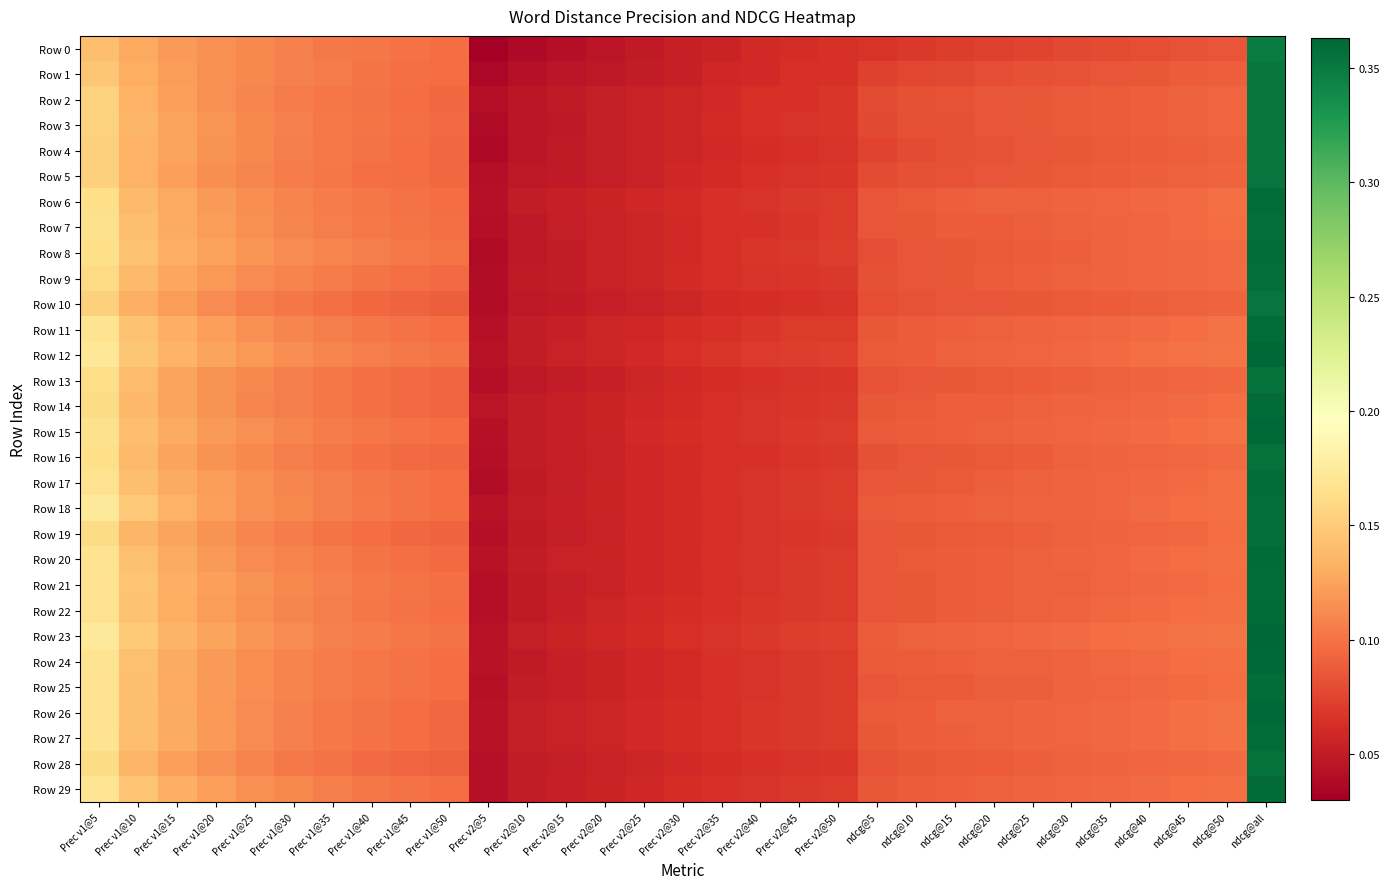

Reading left to right, list all the values displayed in this chart.

Row 0: Prec v1@5=0.1	Prec v1@10=0.1	Prec v1@15=0.1	Prec v1@20=0.1	Prec v1@25=0.1	Prec v1@30=0.1	Prec v1@35=0.1	Prec v1@40=0.1	Prec v1@45=0.1	Prec v1@50=0.1	Prec v2@5=0.0	Prec v2@10=0.0	Prec v2@15=0.0	Prec v2@20=0.0	Prec v2@25=0.0	Prec v2@30=0.1	Prec v2@35=0.1	Prec v2@40=0.1	Prec v2@45=0.1	Prec v2@50=0.1	ndcg@5=0.1	ndcg@10=0.1	ndcg@15=0.1	ndcg@20=0.1	ndcg@25=0.1	ndcg@30=0.1	ndcg@35=0.1	ndcg@40=0.1	ndcg@45=0.1	ndcg@50=0.1	ndcg@all=0.3
Row 1: Prec v1@5=0.1	Prec v1@10=0.1	Prec v1@15=0.1	Prec v1@20=0.1	Prec v1@25=0.1	Prec v1@30=0.1	Prec v1@35=0.1	Prec v1@40=0.1	Prec v1@45=0.1	Prec v1@50=0.1	Prec v2@5=0.0	Prec v2@10=0.0	Prec v2@15=0.0	Prec v2@20=0.0	Prec v2@25=0.0	Prec v2@30=0.1	Prec v2@35=0.1	Prec v2@40=0.1	Prec v2@45=0.1	Prec v2@50=0.1	ndcg@5=0.1	ndcg@10=0.1	ndcg@15=0.1	ndcg@20=0.1	ndcg@25=0.1	ndcg@30=0.1	ndcg@35=0.1	ndcg@40=0.1	ndcg@45=0.1	ndcg@50=0.1	ndcg@all=0.4
Row 2: Prec v1@5=0.2	Prec v1@10=0.1	Prec v1@15=0.1	Prec v1@20=0.1	Prec v1@25=0.1	Prec v1@30=0.1	Prec v1@35=0.1	Prec v1@40=0.1	Prec v1@45=0.1	Prec v1@50=0.1	Prec v2@5=0.0	Prec v2@10=0.0	Prec v2@15=0.0	Prec v2@20=0.1	Prec v2@25=0.1	Prec v2@30=0.1	Prec v2@35=0.1	Prec v2@40=0.1	Prec v2@45=0.1	Prec v2@50=0.1	ndcg@5=0.1	ndcg@10=0.1	ndcg@15=0.1	ndcg@20=0.1	ndcg@25=0.1	ndcg@30=0.1	ndcg@35=0.1	ndcg@40=0.1	ndcg@45=0.1	ndcg@50=0.1	ndcg@all=0.4
Row 3: Prec v1@5=0.2	Prec v1@10=0.1	Prec v1@15=0.1	Prec v1@20=0.1	Prec v1@25=0.1	Prec v1@30=0.1	Prec v1@35=0.1	Prec v1@40=0.1	Prec v1@45=0.1	Prec v1@50=0.1	Prec v2@5=0.0	Prec v2@10=0.0	Prec v2@15=0.0	Prec v2@20=0.1	Prec v2@25=0.1	Prec v2@30=0.1	Prec v2@35=0.1	Prec v2@40=0.1	Prec v2@45=0.1	Prec v2@50=0.1	ndcg@5=0.1	ndcg@10=0.1	ndcg@15=0.1	ndcg@20=0.1	ndcg@25=0.1	ndcg@30=0.1	ndcg@35=0.1	ndcg@40=0.1	ndcg@45=0.1	ndcg@50=0.1	ndcg@all=0.4
Row 4: Prec v1@5=0.2	Prec v1@10=0.1	Prec v1@15=0.1	Prec v1@20=0.1	Prec v1@25=0.1	Prec v1@30=0.1	Prec v1@35=0.1	Prec v1@40=0.1	Prec v1@45=0.1	Prec v1@50=0.1	Prec v2@5=0.0	Prec v2@10=0.0	Prec v2@15=0.0	Prec v2@20=0.1	Prec v2@25=0.1	Prec v2@30=0.1	Prec v2@35=0.1	Prec v2@40=0.1	Prec v2@45=0.1	Prec v2@50=0.1	ndcg@5=0.1	ndcg@10=0.1	ndcg@15=0.1	ndcg@20=0.1	ndcg@25=0.1	ndcg@30=0.1	ndcg@35=0.1	ndcg@40=0.1	ndcg@45=0.1	ndcg@50=0.1	ndcg@all=0.4
Row 5: Prec v1@5=0.2	Prec v1@10=0.1	Prec v1@15=0.1	Prec v1@20=0.1	Prec v1@25=0.1	Prec v1@30=0.1	Prec v1@35=0.1	Prec v1@40=0.1	Prec v1@45=0.1	Prec v1@50=0.1	Prec v2@5=0.0	Prec v2@10=0.0	Prec v2@15=0.0	Prec v2@20=0.1	Prec v2@25=0.1	Prec v2@30=0.1	Prec v2@35=0.1	Prec v2@40=0.1	Prec v2@45=0.1	Prec v2@50=0.1	ndcg@5=0.1	ndcg@10=0.1	ndcg@15=0.1	ndcg@20=0.1	ndcg@25=0.1	ndcg@30=0.1	ndcg@35=0.1	ndcg@40=0.1	ndcg@45=0.1	ndcg@50=0.1	ndcg@all=0.4
Row 6: Prec v1@5=0.2	Prec v1@10=0.1	Prec v1@15=0.1	Prec v1@20=0.1	Prec v1@25=0.1	Prec v1@30=0.1	Prec v1@35=0.1	Prec v1@40=0.1	Prec v1@45=0.1	Prec v1@50=0.1	Prec v2@5=0.0	Prec v2@10=0.1	Prec v2@15=0.1	Prec v2@20=0.1	Prec v2@25=0.1	Prec v2@30=0.1	Prec v2@35=0.1	Prec v2@40=0.1	Prec v2@45=0.1	Prec v2@50=0.1	ndcg@5=0.1	ndcg@10=0.1	ndcg@15=0.1	ndcg@20=0.1	ndcg@25=0.1	ndcg@30=0.1	ndcg@35=0.1	ndcg@40=0.1	ndcg@45=0.1	ndcg@50=0.1	ndcg@all=0.4
Row 7: Prec v1@5=0.2	Prec v1@10=0.1	Prec v1@15=0.1	Prec v1@20=0.1	Prec v1@25=0.1	Prec v1@30=0.1	Prec v1@35=0.1	Prec v1@40=0.1	Prec v1@45=0.1	Prec v1@50=0.1	Prec v2@5=0.0	Prec v2@10=0.0	Prec v2@15=0.1	Prec v2@20=0.1	Prec v2@25=0.1	Prec v2@30=0.1	Prec v2@35=0.1	Prec v2@40=0.1	Prec v2@45=0.1	Prec v2@50=0.1	ndcg@5=0.1	ndcg@10=0.1	ndcg@15=0.1	ndcg@20=0.1	ndcg@25=0.1	ndcg@30=0.1	ndcg@35=0.1	ndcg@40=0.1	ndcg@45=0.1	ndcg@50=0.1	ndcg@all=0.4
Row 8: Prec v1@5=0.2	Prec v1@10=0.1	Prec v1@15=0.1	Prec v1@20=0.1	Prec v1@25=0.1	Prec v1@30=0.1	Prec v1@35=0.1	Prec v1@40=0.1	Prec v1@45=0.1	Prec v1@50=0.1	Prec v2@5=0.0	Prec v2@10=0.0	Prec v2@15=0.1	Prec v2@20=0.1	Prec v2@25=0.1	Prec v2@30=0.1	Prec v2@35=0.1	Prec v2@40=0.1	Prec v2@45=0.1	Prec v2@50=0.1	ndcg@5=0.1	ndcg@10=0.1	ndcg@15=0.1	ndcg@20=0.1	ndcg@25=0.1	ndcg@30=0.1	ndcg@35=0.1	ndcg@40=0.1	ndcg@45=0.1	ndcg@50=0.1	ndcg@all=0.4
Row 9: Prec v1@5=0.2	Prec v1@10=0.1	Prec v1@15=0.1	Prec v1@20=0.1	Prec v1@25=0.1	Prec v1@30=0.1	Prec v1@35=0.1	Prec v1@40=0.1	Prec v1@45=0.1	Prec v1@50=0.1	Prec v2@5=0.0	Prec v2@10=0.0	Prec v2@15=0.1	Prec v2@20=0.1	Prec v2@25=0.1	Prec v2@30=0.1	Prec v2@35=0.1	Prec v2@40=0.1	Prec v2@45=0.1	Prec v2@50=0.1	ndcg@5=0.1	ndcg@10=0.1	ndcg@15=0.1	ndcg@20=0.1	ndcg@25=0.1	ndcg@30=0.1	ndcg@35=0.1	ndcg@40=0.1	ndcg@45=0.1	ndcg@50=0.1	ndcg@all=0.4
Row 10: Prec v1@5=0.2	Prec v1@10=0.1	Prec v1@15=0.1	Prec v1@20=0.1	Prec v1@25=0.1	Prec v1@30=0.1	Prec v1@35=0.1	Prec v1@40=0.1	Prec v1@45=0.1	Prec v1@50=0.1	Prec v2@5=0.0	Prec v2@10=0.0	Prec v2@15=0.0	Prec v2@20=0.1	Prec v2@25=0.1	Prec v2@30=0.1	Prec v2@35=0.1	Prec v2@40=0.1	Prec v2@45=0.1	Prec v2@50=0.1	ndcg@5=0.1	ndcg@10=0.1	ndcg@15=0.1	ndcg@20=0.1	ndcg@25=0.1	ndcg@30=0.1	ndcg@35=0.1	ndcg@40=0.1	ndcg@45=0.1	ndcg@50=0.1	ndcg@all=0.4
Row 11: Prec v1@5=0.2	Prec v1@10=0.1	Prec v1@15=0.1	Prec v1@20=0.1	Prec v1@25=0.1	Prec v1@30=0.1	Prec v1@35=0.1	Prec v1@40=0.1	Prec v1@45=0.1	Prec v1@50=0.1	Prec v2@5=0.0	Prec v2@10=0.1	Prec v2@15=0.1	Prec v2@20=0.1	Prec v2@25=0.1	Prec v2@30=0.1	Prec v2@35=0.1	Prec v2@40=0.1	Prec v2@45=0.1	Prec v2@50=0.1	ndcg@5=0.1	ndcg@10=0.1	ndcg@15=0.1	ndcg@20=0.1	ndcg@25=0.1	ndcg@30=0.1	ndcg@35=0.1	ndcg@40=0.1	ndcg@45=0.1	ndcg@50=0.1	ndcg@all=0.4
Row 12: Prec v1@5=0.2	Prec v1@10=0.1	Prec v1@15=0.1	Prec v1@20=0.1	Prec v1@25=0.1	Prec v1@30=0.1	Prec v1@35=0.1	Prec v1@40=0.1	Prec v1@45=0.1	Prec v1@50=0.1	Prec v2@5=0.0	Prec v2@10=0.1	Prec v2@15=0.1	Prec v2@20=0.1	Prec v2@25=0.1	Prec v2@30=0.1	Prec v2@35=0.1	Prec v2@40=0.1	Prec v2@45=0.1	Prec v2@50=0.1	ndcg@5=0.1	ndcg@10=0.1	ndcg@15=0.1	ndcg@20=0.1	ndcg@25=0.1	ndcg@30=0.1	ndcg@35=0.1	ndcg@40=0.1	ndcg@45=0.1	ndcg@50=0.1	ndcg@all=0.4
Row 13: Prec v1@5=0.2	Prec v1@10=0.1	Prec v1@15=0.1	Prec v1@20=0.1	Prec v1@25=0.1	Prec v1@30=0.1	Prec v1@35=0.1	Prec v1@40=0.1	Prec v1@45=0.1	Prec v1@50=0.1	Prec v2@5=0.0	Prec v2@10=0.0	Prec v2@15=0.1	Prec v2@20=0.1	Prec v2@25=0.1	Prec v2@30=0.1	Prec v2@35=0.1	Prec v2@40=0.1	Prec v2@45=0.1	Prec v2@50=0.1	ndcg@5=0.1	ndcg@10=0.1	ndcg@15=0.1	ndcg@20=0.1	ndcg@25=0.1	ndcg@30=0.1	ndcg@35=0.1	ndcg@40=0.1	ndcg@45=0.1	ndcg@50=0.1	ndcg@all=0.4
Row 14: Prec v1@5=0.2	Prec v1@10=0.1	Prec v1@15=0.1	Prec v1@20=0.1	Prec v1@25=0.1	Prec v1@30=0.1	Prec v1@35=0.1	Prec v1@40=0.1	Prec v1@45=0.1	Prec v1@50=0.1	Prec v2@5=0.0	Prec v2@10=0.1	Prec v2@15=0.1	Prec v2@20=0.1	Prec v2@25=0.1	Prec v2@30=0.1	Prec v2@35=0.1	Prec v2@40=0.1	Prec v2@45=0.1	Prec v2@50=0.1	ndcg@5=0.1	ndcg@10=0.1	ndcg@15=0.1	ndcg@20=0.1	ndcg@25=0.1	ndcg@30=0.1	ndcg@35=0.1	ndcg@40=0.1	ndcg@45=0.1	ndcg@50=0.1	ndcg@all=0.4
Row 15: Prec v1@5=0.2	Prec v1@10=0.1	Prec v1@15=0.1	Prec v1@20=0.1	Prec v1@25=0.1	Prec v1@30=0.1	Prec v1@35=0.1	Prec v1@40=0.1	Prec v1@45=0.1	Prec v1@50=0.1	Prec v2@5=0.0	Prec v2@10=0.1	Prec v2@15=0.1	Prec v2@20=0.1	Prec v2@25=0.1	Prec v2@30=0.1	Prec v2@35=0.1	Prec v2@40=0.1	Prec v2@45=0.1	Prec v2@50=0.1	ndcg@5=0.1	ndcg@10=0.1	ndcg@15=0.1	ndcg@20=0.1	ndcg@25=0.1	ndcg@30=0.1	ndcg@35=0.1	ndcg@40=0.1	ndcg@45=0.1	ndcg@50=0.1	ndcg@all=0.4
Row 16: Prec v1@5=0.2	Prec v1@10=0.1	Prec v1@15=0.1	Prec v1@20=0.1	Prec v1@25=0.1	Prec v1@30=0.1	Prec v1@35=0.1	Prec v1@40=0.1	Prec v1@45=0.1	Prec v1@50=0.1	Prec v2@5=0.0	Prec v2@10=0.0	Prec v2@15=0.1	Prec v2@20=0.1	Prec v2@25=0.1	Prec v2@30=0.1	Prec v2@35=0.1	Prec v2@40=0.1	Prec v2@45=0.1	Prec v2@50=0.1	ndcg@5=0.1	ndcg@10=0.1	ndcg@15=0.1	ndcg@20=0.1	ndcg@25=0.1	ndcg@30=0.1	ndcg@35=0.1	ndcg@40=0.1	ndcg@45=0.1	ndcg@50=0.1	ndcg@all=0.4
Row 17: Prec v1@5=0.2	Prec v1@10=0.1	Prec v1@15=0.1	Prec v1@20=0.1	Prec v1@25=0.1	Prec v1@30=0.1	Prec v1@35=0.1	Prec v1@40=0.1	Prec v1@45=0.1	Prec v1@50=0.1	Prec v2@5=0.0	Prec v2@10=0.0	Prec v2@15=0.1	Prec v2@20=0.1	Prec v2@25=0.1	Prec v2@30=0.1	Prec v2@35=0.1	Prec v2@40=0.1	Prec v2@45=0.1	Prec v2@50=0.1	ndcg@5=0.1	ndcg@10=0.1	ndcg@15=0.1	ndcg@20=0.1	ndcg@25=0.1	ndcg@30=0.1	ndcg@35=0.1	ndcg@40=0.1	ndcg@45=0.1	ndcg@50=0.1	ndcg@all=0.4
Row 18: Prec v1@5=0.2	Prec v1@10=0.1	Prec v1@15=0.1	Prec v1@20=0.1	Prec v1@25=0.1	Prec v1@30=0.1	Prec v1@35=0.1	Prec v1@40=0.1	Prec v1@45=0.1	Prec v1@50=0.1	Prec v2@5=0.0	Prec v2@10=0.0	Prec v2@15=0.1	Prec v2@20=0.1	Prec v2@25=0.1	Prec v2@30=0.1	Prec v2@35=0.1	Prec v2@40=0.1	Prec v2@45=0.1	Prec v2@50=0.1	ndcg@5=0.1	ndcg@10=0.1	ndcg@15=0.1	ndcg@20=0.1	ndcg@25=0.1	ndcg@30=0.1	ndcg@35=0.1	ndcg@40=0.1	ndcg@45=0.1	ndcg@50=0.1	ndcg@all=0.4
Row 19: Prec v1@5=0.2	Prec v1@10=0.1	Prec v1@15=0.1	Prec v1@20=0.1	Prec v1@25=0.1	Prec v1@30=0.1	Prec v1@35=0.1	Prec v1@40=0.1	Prec v1@45=0.1	Prec v1@50=0.1	Prec v2@5=0.0	Prec v2@10=0.0	Prec v2@15=0.1	Prec v2@20=0.1	Prec v2@25=0.1	Prec v2@30=0.1	Prec v2@35=0.1	Prec v2@40=0.1	Prec v2@45=0.1	Prec v2@50=0.1	ndcg@5=0.1	ndcg@10=0.1	ndcg@15=0.1	ndcg@20=0.1	ndcg@25=0.1	ndcg@30=0.1	ndcg@35=0.1	ndcg@40=0.1	ndcg@45=0.1	ndcg@50=0.1	ndcg@all=0.4
Row 20: Prec v1@5=0.2	Prec v1@10=0.1	Prec v1@15=0.1	Prec v1@20=0.1	Prec v1@25=0.1	Prec v1@30=0.1	Prec v1@35=0.1	Prec v1@40=0.1	Prec v1@45=0.1	Prec v1@50=0.1	Prec v2@5=0.0	Prec v2@10=0.1	Prec v2@15=0.1	Prec v2@20=0.1	Prec v2@25=0.1	Prec v2@30=0.1	Prec v2@35=0.1	Prec v2@40=0.1	Prec v2@45=0.1	Prec v2@50=0.1	ndcg@5=0.1	ndcg@10=0.1	ndcg@15=0.1	ndcg@20=0.1	ndcg@25=0.1	ndcg@30=0.1	ndcg@35=0.1	ndcg@40=0.1	ndcg@45=0.1	ndcg@50=0.1	ndcg@all=0.4
Row 21: Prec v1@5=0.2	Prec v1@10=0.1	Prec v1@15=0.1	Prec v1@20=0.1	Prec v1@25=0.1	Prec v1@30=0.1	Prec v1@35=0.1	Prec v1@40=0.1	Prec v1@45=0.1	Prec v1@50=0.1	Prec v2@5=0.0	Prec v2@10=0.0	Prec v2@15=0.1	Prec v2@20=0.1	Prec v2@25=0.1	Prec v2@30=0.1	Prec v2@35=0.1	Prec v2@40=0.1	Prec v2@45=0.1	Prec v2@50=0.1	ndcg@5=0.1	ndcg@10=0.1	ndcg@15=0.1	ndcg@20=0.1	ndcg@25=0.1	ndcg@30=0.1	ndcg@35=0.1	ndcg@40=0.1	ndcg@45=0.1	ndcg@50=0.1	ndcg@all=0.4
Row 22: Prec v1@5=0.2	Prec v1@10=0.1	Prec v1@15=0.1	Prec v1@20=0.1	Prec v1@25=0.1	Prec v1@30=0.1	Prec v1@35=0.1	Prec v1@40=0.1	Prec v1@45=0.1	Prec v1@50=0.1	Prec v2@5=0.0	Prec v2@10=0.0	Prec v2@15=0.1	Prec v2@20=0.1	Prec v2@25=0.1	Prec v2@30=0.1	Prec v2@35=0.1	Prec v2@40=0.1	Prec v2@45=0.1	Prec v2@50=0.1	ndcg@5=0.1	ndcg@10=0.1	ndcg@15=0.1	ndcg@20=0.1	ndcg@25=0.1	ndcg@30=0.1	ndcg@35=0.1	ndcg@40=0.1	ndcg@45=0.1	ndcg@50=0.1	ndcg@all=0.4
Row 23: Prec v1@5=0.2	Prec v1@10=0.1	Prec v1@15=0.1	Prec v1@20=0.1	Prec v1@25=0.1	Prec v1@30=0.1	Prec v1@35=0.1	Prec v1@40=0.1	Prec v1@45=0.1	Prec v1@50=0.1	Prec v2@5=0.0	Prec v2@10=0.1	Prec v2@15=0.1	Prec v2@20=0.1	Prec v2@25=0.1	Prec v2@30=0.1	Prec v2@35=0.1	Prec v2@40=0.1	Prec v2@45=0.1	Prec v2@50=0.1	ndcg@5=0.1	ndcg@10=0.1	ndcg@15=0.1	ndcg@20=0.1	ndcg@25=0.1	ndcg@30=0.1	ndcg@35=0.1	ndcg@40=0.1	ndcg@45=0.1	ndcg@50=0.1	ndcg@all=0.4
Row 24: Prec v1@5=0.2	Prec v1@10=0.1	Prec v1@15=0.1	Prec v1@20=0.1	Prec v1@25=0.1	Prec v1@30=0.1	Prec v1@35=0.1	Prec v1@40=0.1	Prec v1@45=0.1	Prec v1@50=0.1	Prec v2@5=0.0	Prec v2@10=0.0	Prec v2@15=0.1	Prec v2@20=0.1	Prec v2@25=0.1	Prec v2@30=0.1	Prec v2@35=0.1	Prec v2@40=0.1	Prec v2@45=0.1	Prec v2@50=0.1	ndcg@5=0.1	ndcg@10=0.1	ndcg@15=0.1	ndcg@20=0.1	ndcg@25=0.1	ndcg@30=0.1	ndcg@35=0.1	ndcg@40=0.1	ndcg@45=0.1	ndcg@50=0.1	ndcg@all=0.4
Row 25: Prec v1@5=0.2	Prec v1@10=0.1	Prec v1@15=0.1	Prec v1@20=0.1	Prec v1@25=0.1	Prec v1@30=0.1	Prec v1@35=0.1	Prec v1@40=0.1	Prec v1@45=0.1	Prec v1@50=0.1	Prec v2@5=0.0	Prec v2@10=0.0	Prec v2@15=0.1	Prec v2@20=0.1	Prec v2@25=0.1	Prec v2@30=0.1	Prec v2@35=0.1	Prec v2@40=0.1	Prec v2@45=0.1	Prec v2@50=0.1	ndcg@5=0.1	ndcg@10=0.1	ndcg@15=0.1	ndcg@20=0.1	ndcg@25=0.1	ndcg@30=0.1	ndcg@35=0.1	ndcg@40=0.1	ndcg@45=0.1	ndcg@50=0.1	ndcg@all=0.4
Row 26: Prec v1@5=0.2	Prec v1@10=0.1	Prec v1@15=0.1	Prec v1@20=0.1	Prec v1@25=0.1	Prec v1@30=0.1	Prec v1@35=0.1	Prec v1@40=0.1	Prec v1@45=0.1	Prec v1@50=0.1	Prec v2@5=0.0	Prec v2@10=0.1	Prec v2@15=0.1	Prec v2@20=0.1	Prec v2@25=0.1	Prec v2@30=0.1	Prec v2@35=0.1	Prec v2@40=0.1	Prec v2@45=0.1	Prec v2@50=0.1	ndcg@5=0.1	ndcg@10=0.1	ndcg@15=0.1	ndcg@20=0.1	ndcg@25=0.1	ndcg@30=0.1	ndcg@35=0.1	ndcg@40=0.1	ndcg@45=0.1	ndcg@50=0.1	ndcg@all=0.4
Row 27: Prec v1@5=0.2	Prec v1@10=0.1	Prec v1@15=0.1	Prec v1@20=0.1	Prec v1@25=0.1	Prec v1@30=0.1	Prec v1@35=0.1	Prec v1@40=0.1	Prec v1@45=0.1	Prec v1@50=0.1	Prec v2@5=0.0	Prec v2@10=0.1	Prec v2@15=0.1	Prec v2@20=0.1	Prec v2@25=0.1	Prec v2@30=0.1	Prec v2@35=0.1	Prec v2@40=0.1	Prec v2@45=0.1	Prec v2@50=0.1	ndcg@5=0.1	ndcg@10=0.1	ndcg@15=0.1	ndcg@20=0.1	ndcg@25=0.1	ndcg@30=0.1	ndcg@35=0.1	ndcg@40=0.1	ndcg@45=0.1	ndcg@50=0.1	ndcg@all=0.4
Row 28: Prec v1@5=0.2	Prec v1@10=0.1	Prec v1@15=0.1	Prec v1@20=0.1	Prec v1@25=0.1	Prec v1@30=0.1	Prec v1@35=0.1	Prec v1@40=0.1	Prec v1@45=0.1	Prec v1@50=0.1	Prec v2@5=0.0	Prec v2@10=0.0	Prec v2@15=0.1	Prec v2@20=0.1	Prec v2@25=0.1	Prec v2@30=0.1	Prec v2@35=0.1	Prec v2@40=0.1	Prec v2@45=0.1	Prec v2@50=0.1	ndcg@5=0.1	ndcg@10=0.1	ndcg@15=0.1	ndcg@20=0.1	ndcg@25=0.1	ndcg@30=0.1	ndcg@35=0.1	ndcg@40=0.1	ndcg@45=0.1	ndcg@50=0.1	ndcg@all=0.4
Row 29: Prec v1@5=0.2	Prec v1@10=0.1	Prec v1@15=0.1	Prec v1@20=0.1	Prec v1@25=0.1	Prec v1@30=0.1	Prec v1@35=0.1	Prec v1@40=0.1	Prec v1@45=0.1	Prec v1@50=0.1	Prec v2@5=0.0	Prec v2@10=0.1	Prec v2@15=0.1	Prec v2@20=0.1	Prec v2@25=0.1	Prec v2@30=0.1	Prec v2@35=0.1	Prec v2@40=0.1	Prec v2@45=0.1	Prec v2@50=0.1	ndcg@5=0.1	ndcg@10=0.1	ndcg@15=0.1	ndcg@20=0.1	ndcg@25=0.1	ndcg@30=0.1	ndcg@35=0.1	ndcg@40=0.1	ndcg@45=0.1	ndcg@50=0.1	ndcg@all=0.4